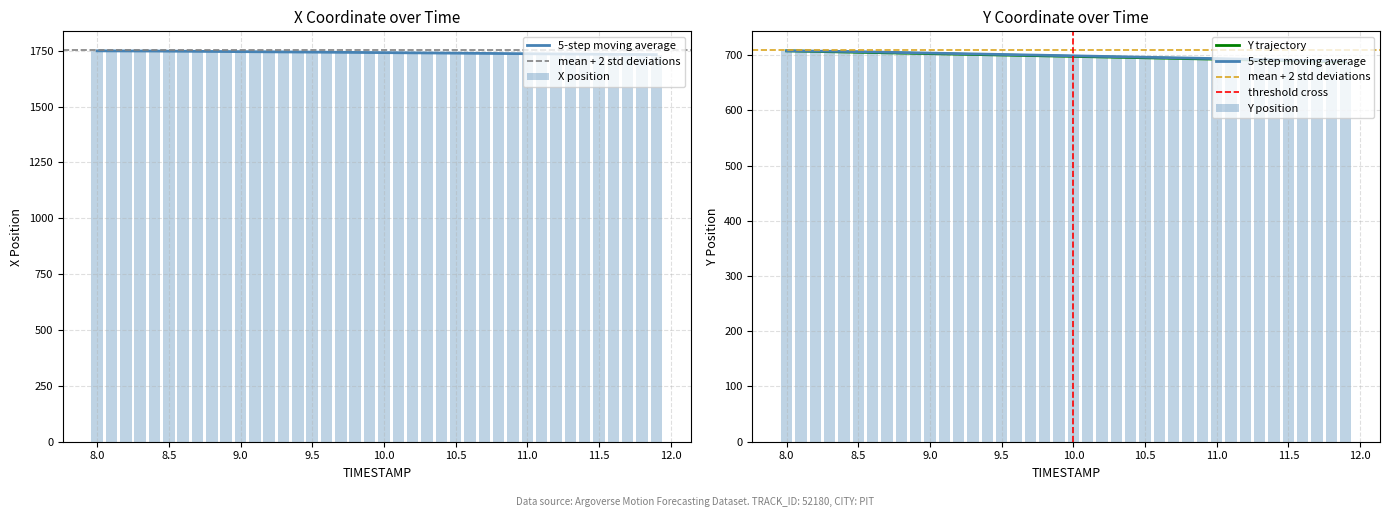

How many bars are there in total?

80